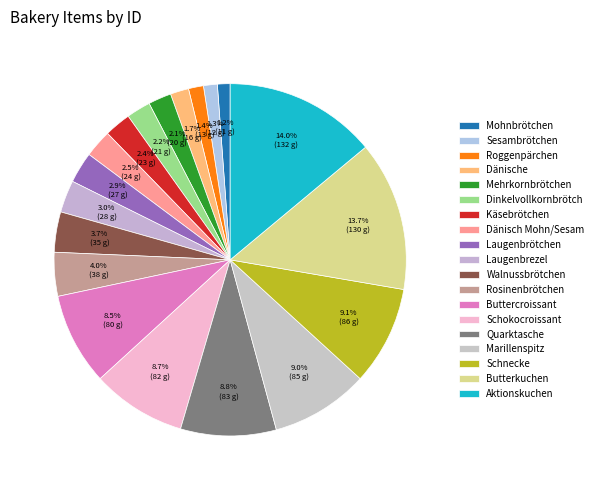

How many segments does this pie chart have?

19